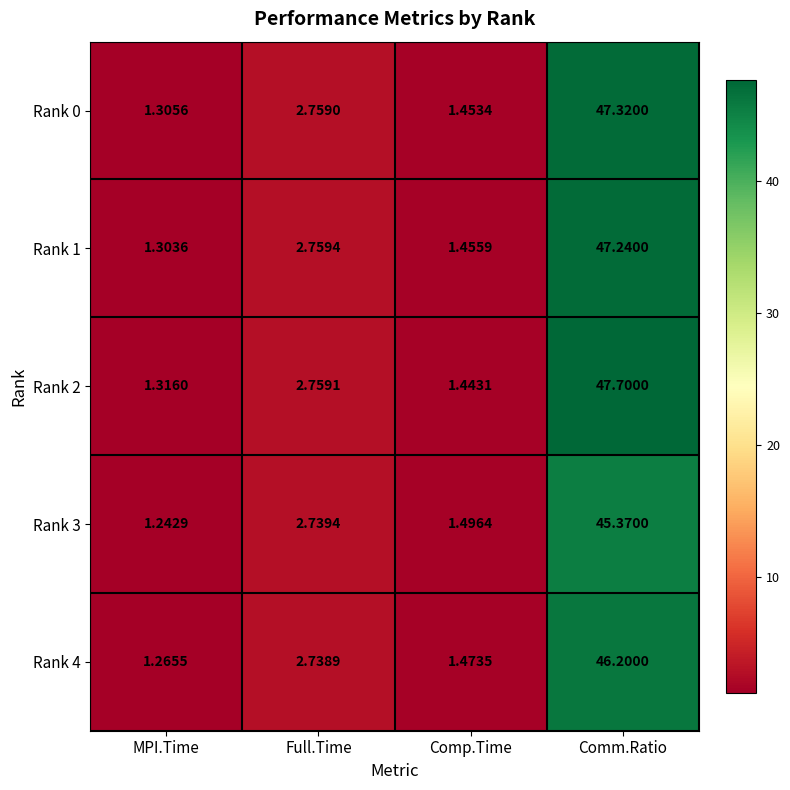

At which category does the chart reach its peak across all series?

Comm.Ratio